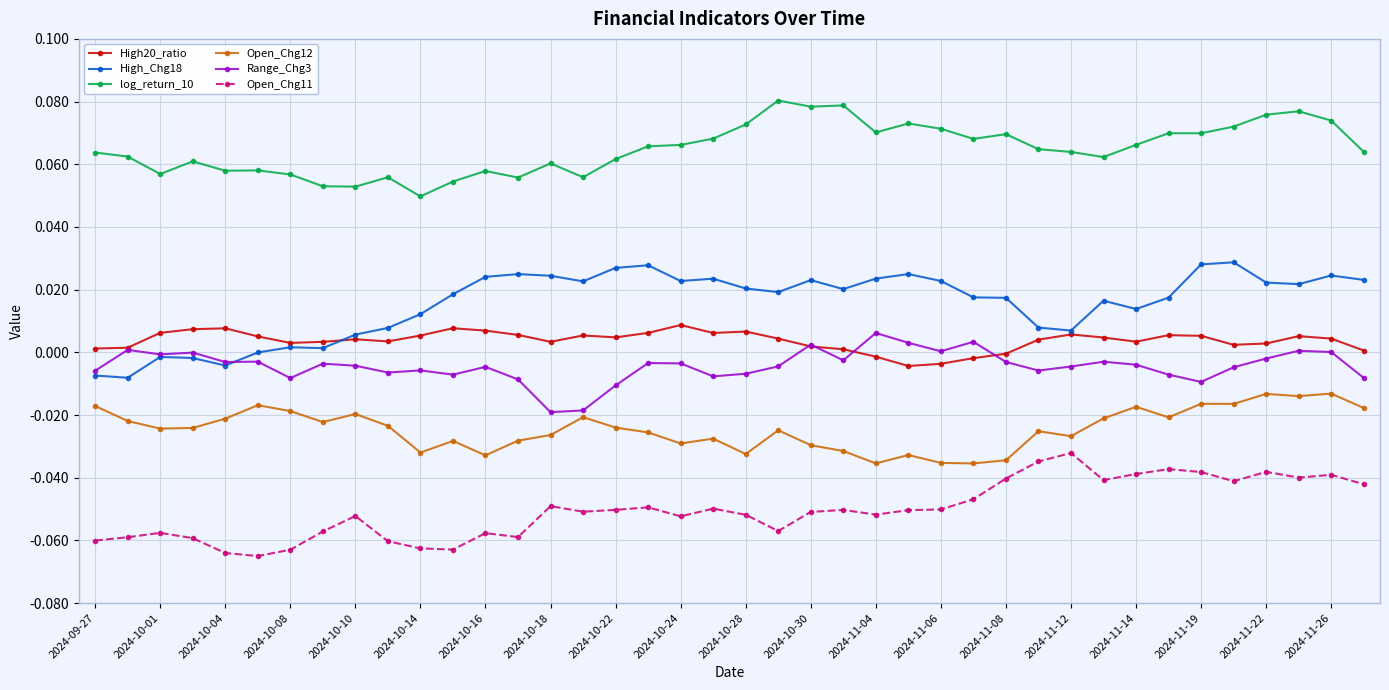

True or false: Open_Chg12 and log_return_10 cross at least once.

False